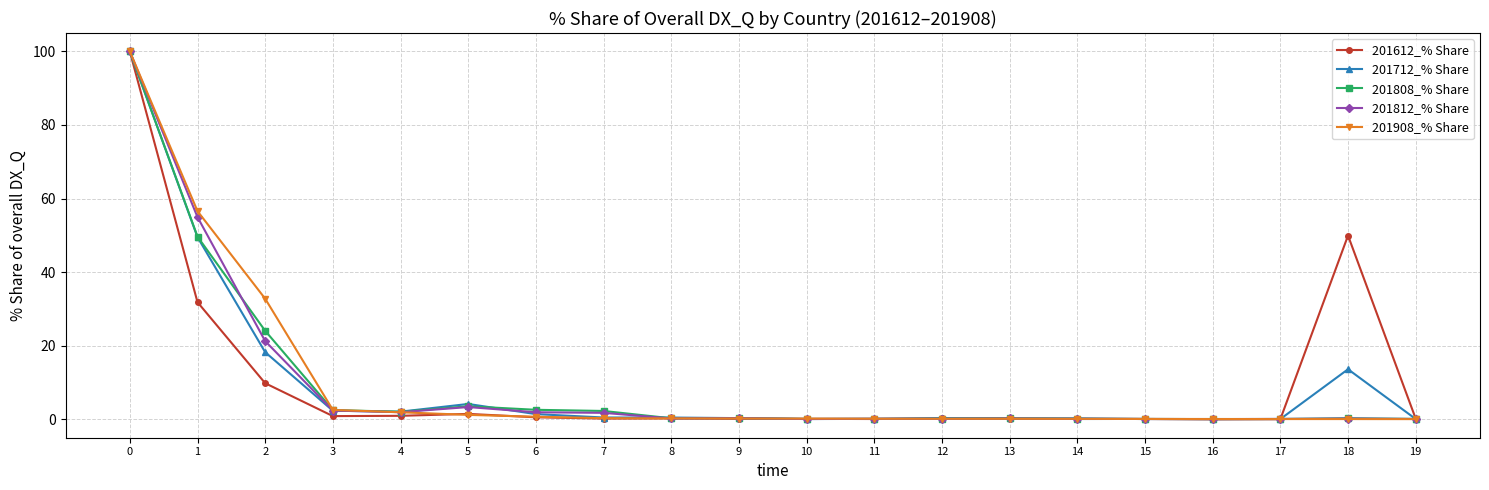

True or false: 201612_% Share has more than 1 interior local peaks.

True